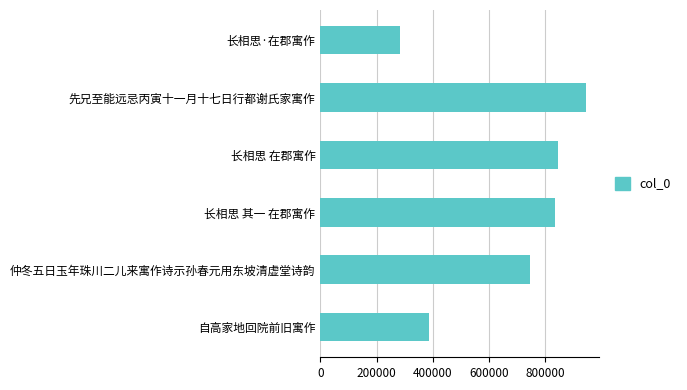

At which category does the chart reach its peak across all series?

先兄至能远忌丙寅十一月十七日行都谢氏家寓作